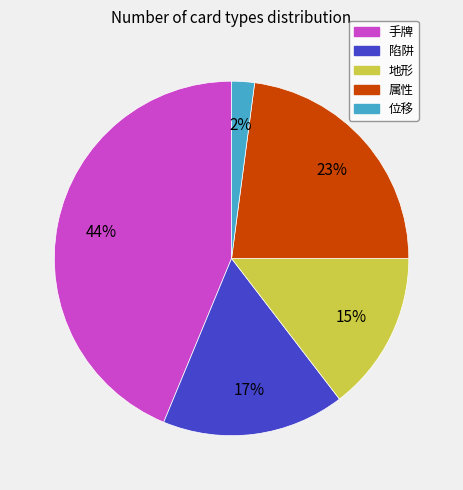

Approximately how many times larger is the value at 陷阱 compared to 属性?

0.7